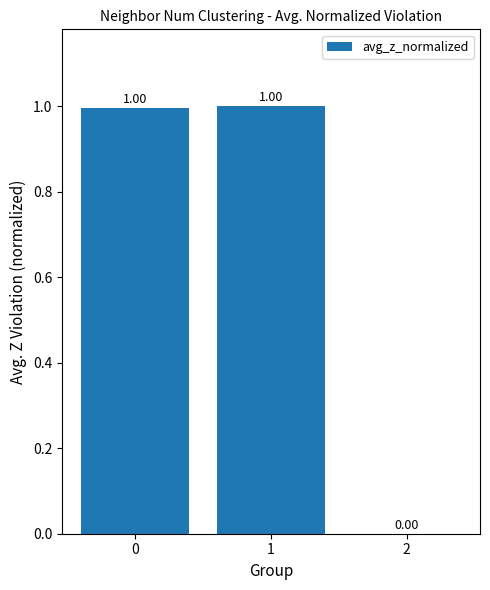

What is the change in value from 0 to 2?

-1.0